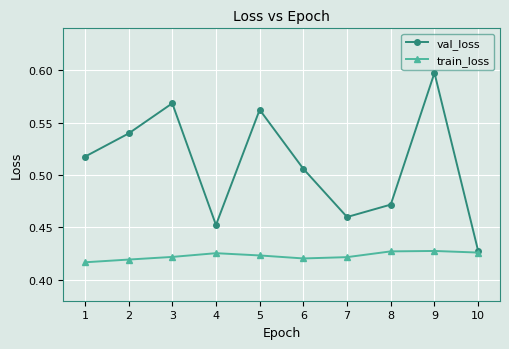

Which series has the largest range (max minus min)?

val_loss